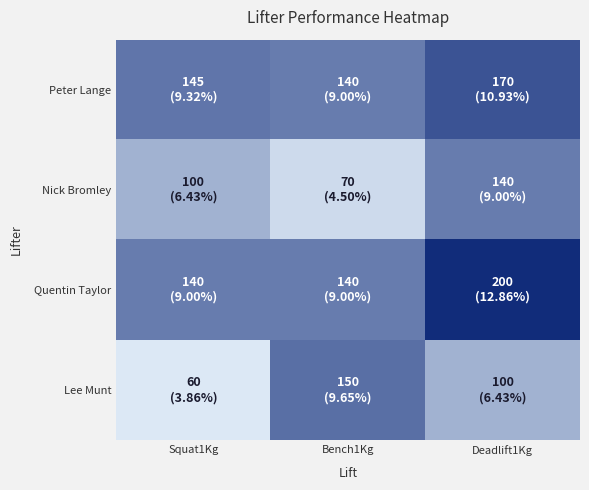

Rank the series at Deadlift1Kg from highest to lowest value.

Quentin Taylor, Peter Lange, Nick Bromley, Lee Munt